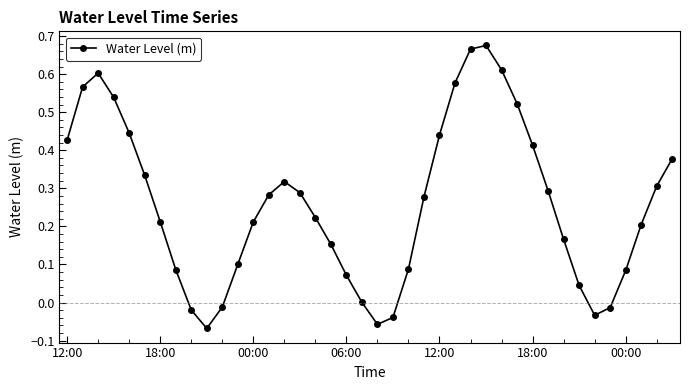

How many interior local peaks (higher than both neighbors) does the data have?

3